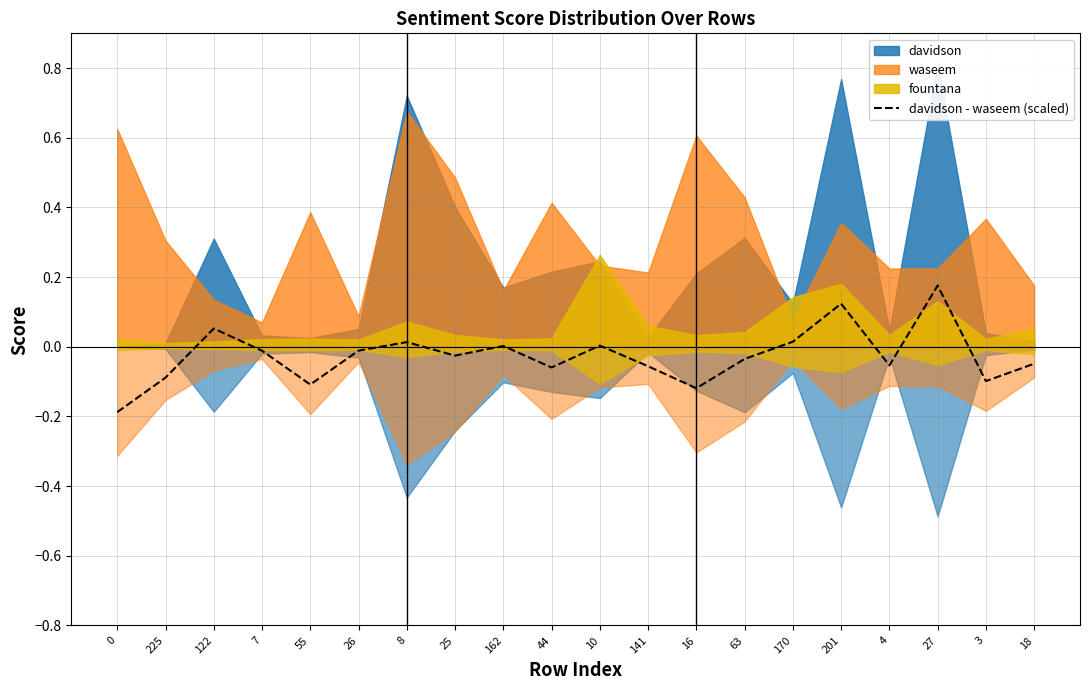

What is the label of the 17th point from the left?

4